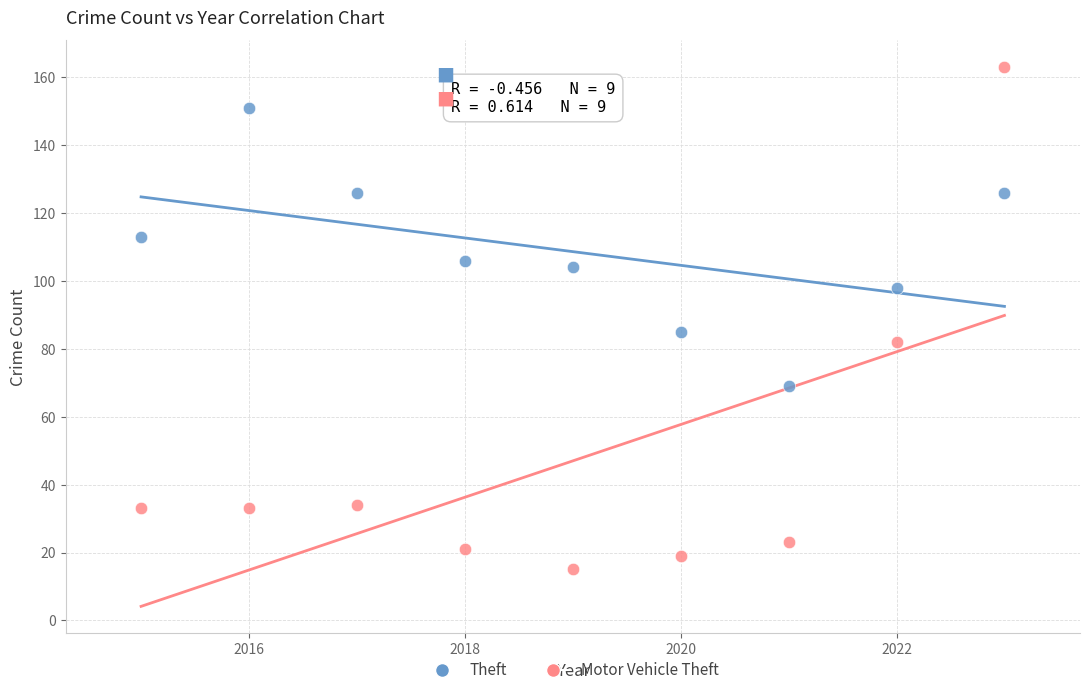

In the Motor Vehicle Theft series, what Y value is closest to 89?

82